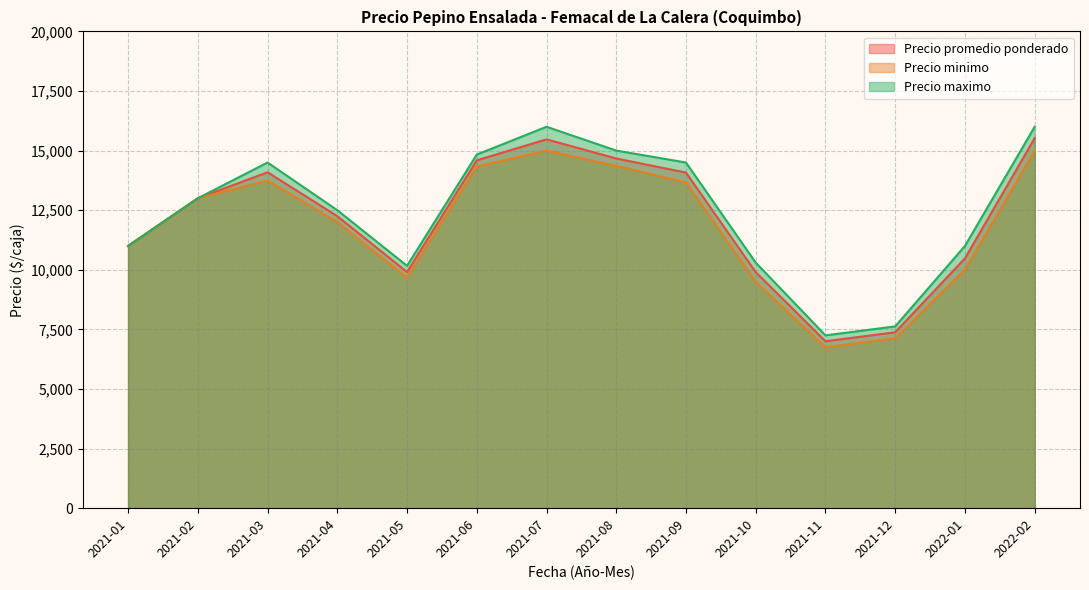

Which series has the largest range (max minus min)?

Precio maximo